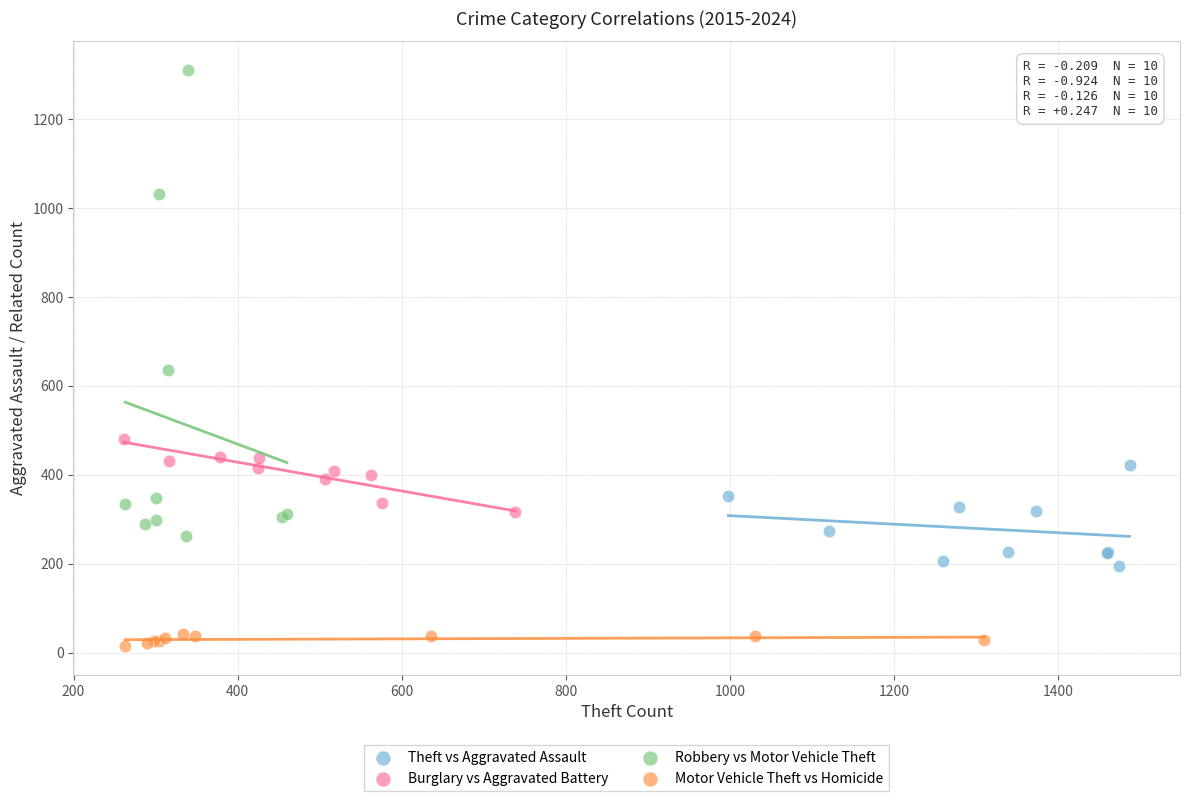

Which series reaches the minimum Y coordinate?

Motor Vehicle Theft vs Homicide